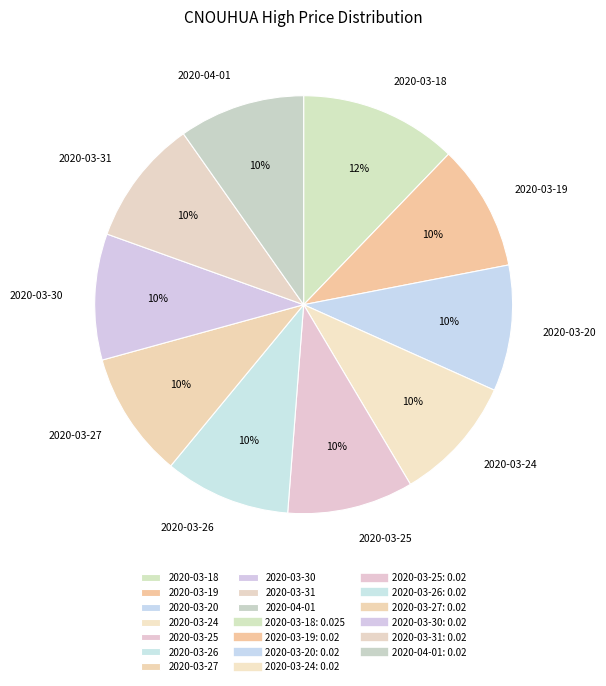

To the nearest percent, what portion does 2020-03-25 represent?

10%